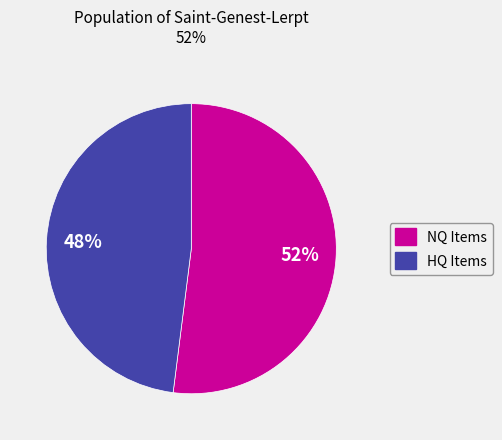

To the nearest percent, what is the average slice percentage?

50%